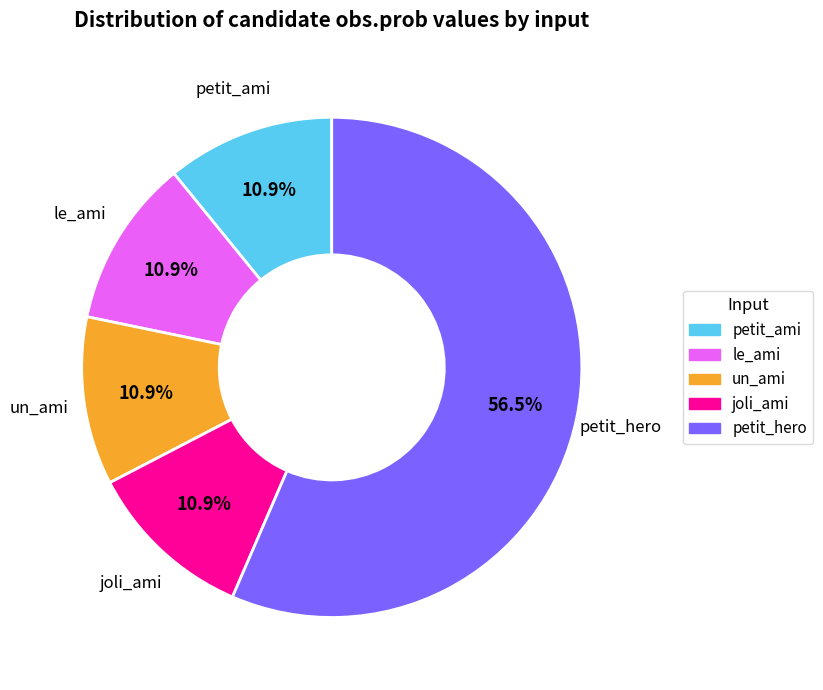

Combined, do petit_hero and joli_ami account for over 50%?

Yes